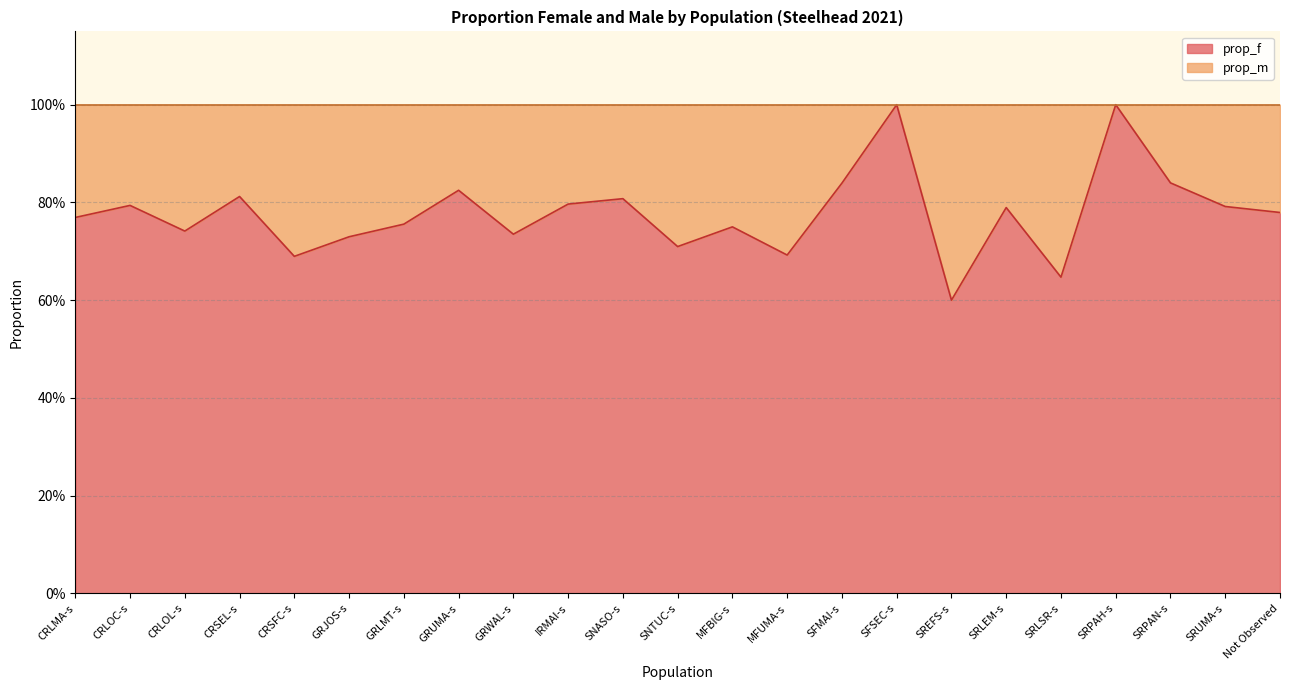

What value does the data have at GRJOS-s?

0.7